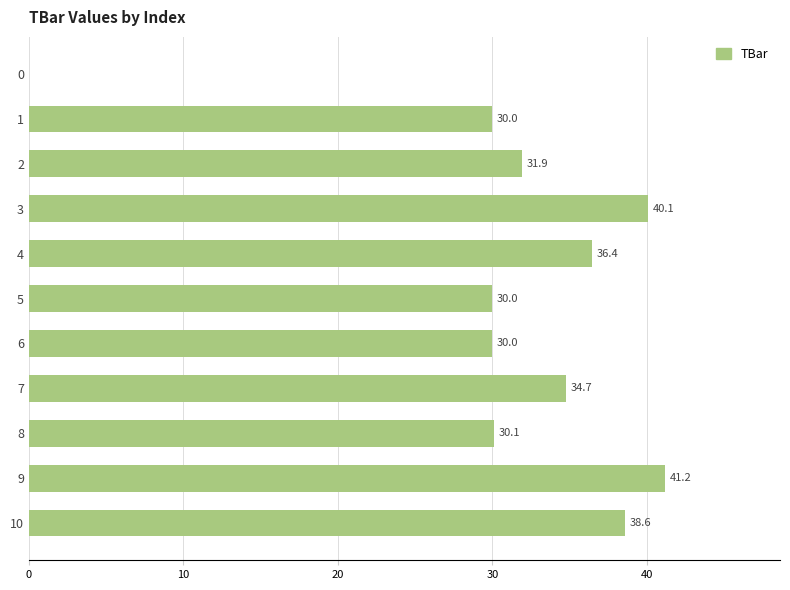

How many values are above zero?

10